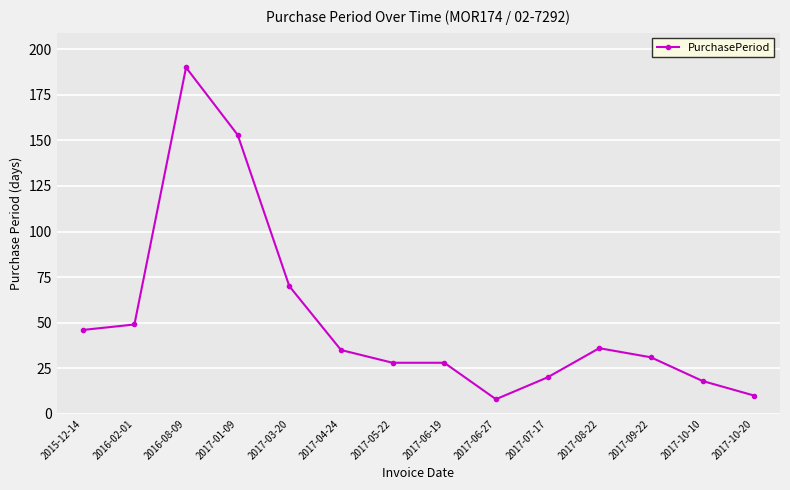

Where is the data nearest to the value 99?

2017-03-20